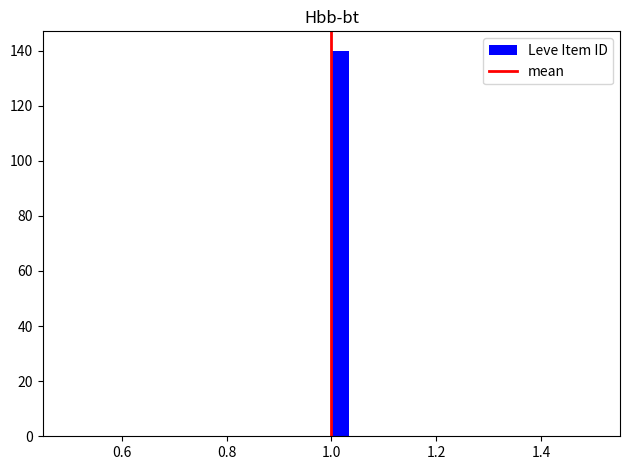

Around what value on the x-axis is the tallest bar? Give the approximate position of its centre, as read against the axis.

1.02